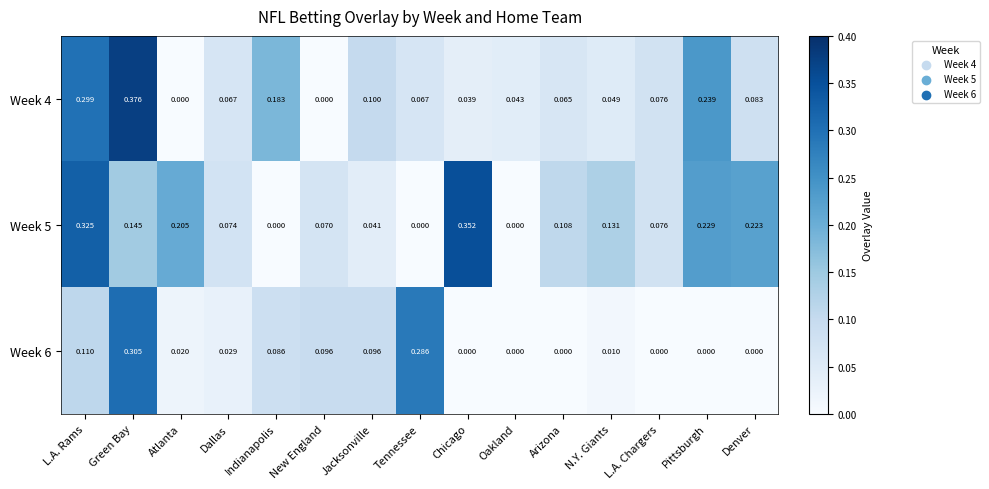

Which category has the highest value across all series?

Green Bay